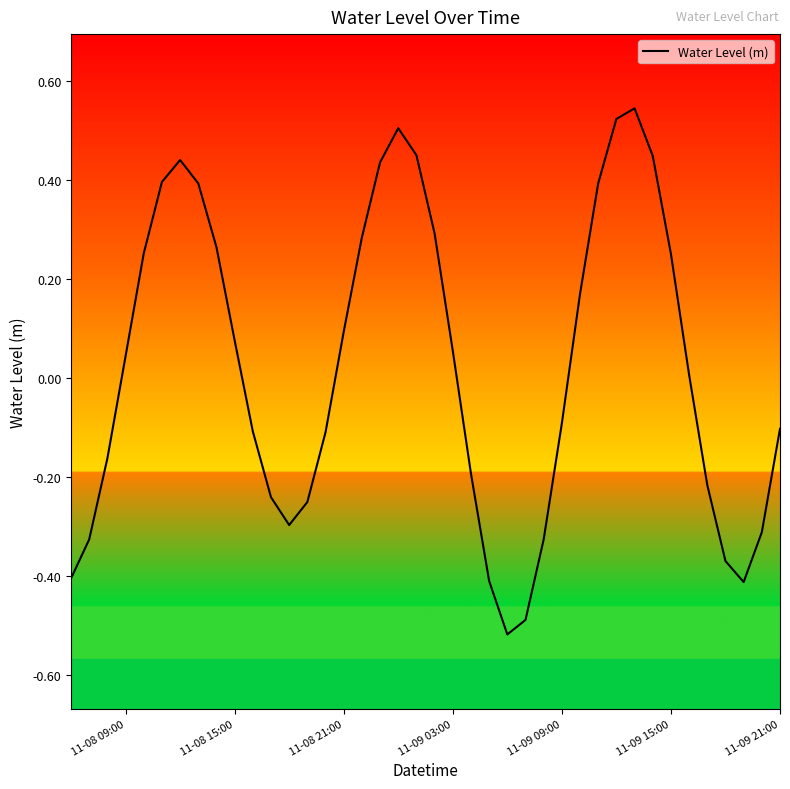

Does the chart have visible grid lines?

No